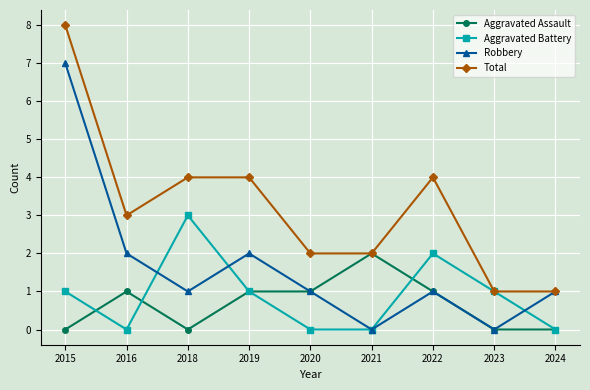

What is the difference between the maximum and minimum values in the Total series?

7